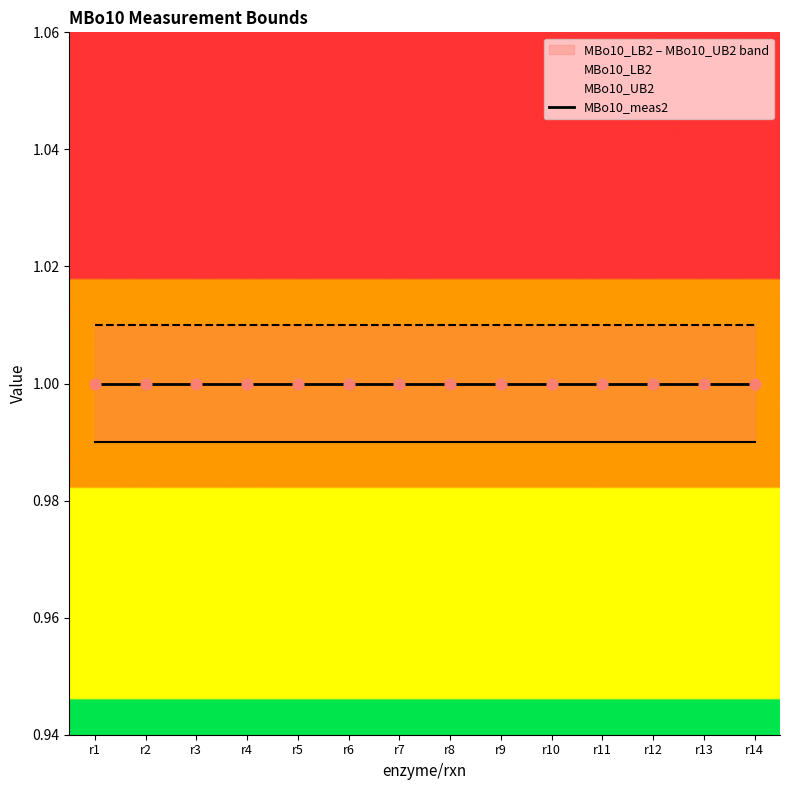

At how many categories does at least one series exceed 1?

14